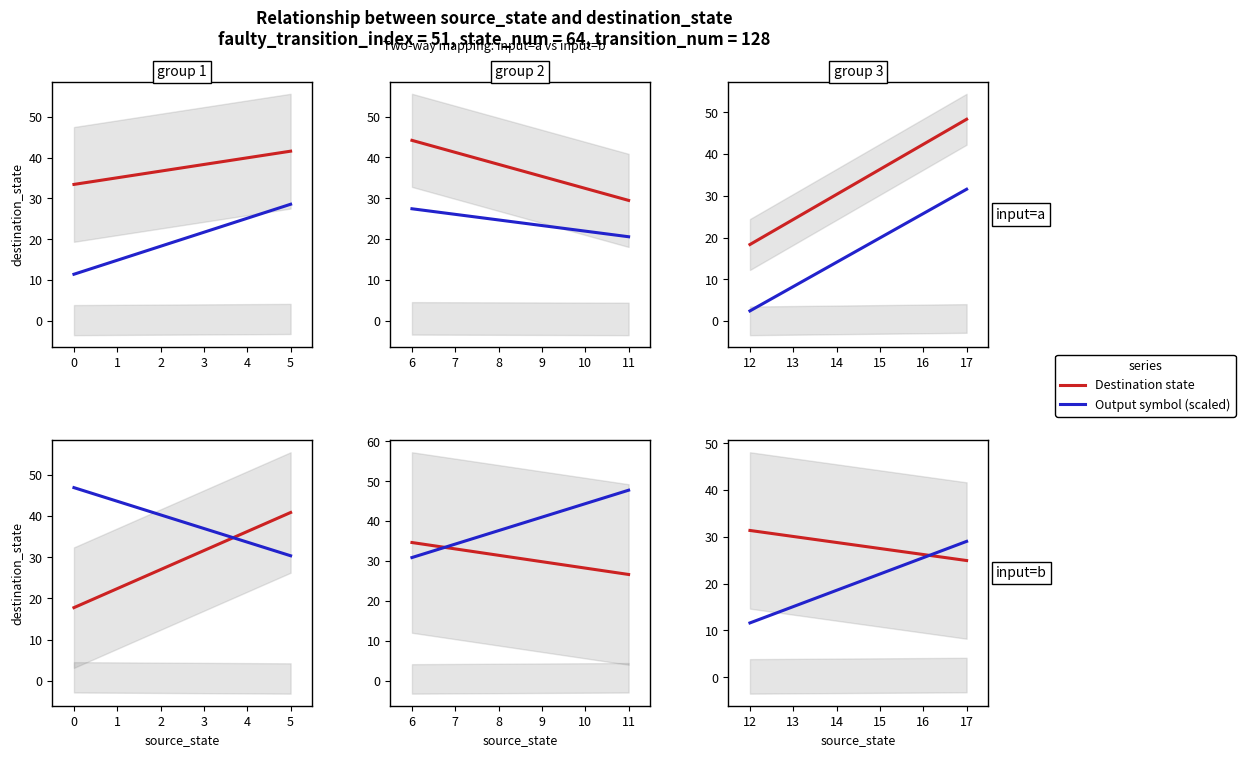

What is the spread (max minus min) of values at 9?

46